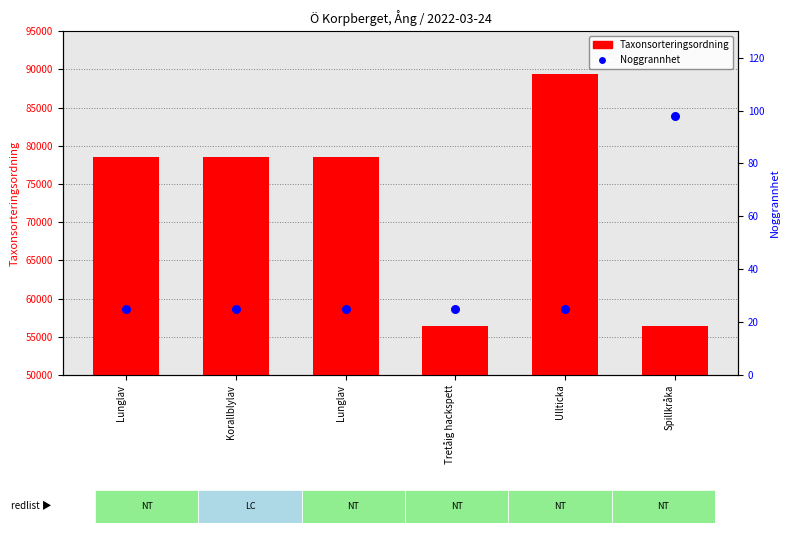

Which series contains the highest Y value?

Taxonsorteringsordning